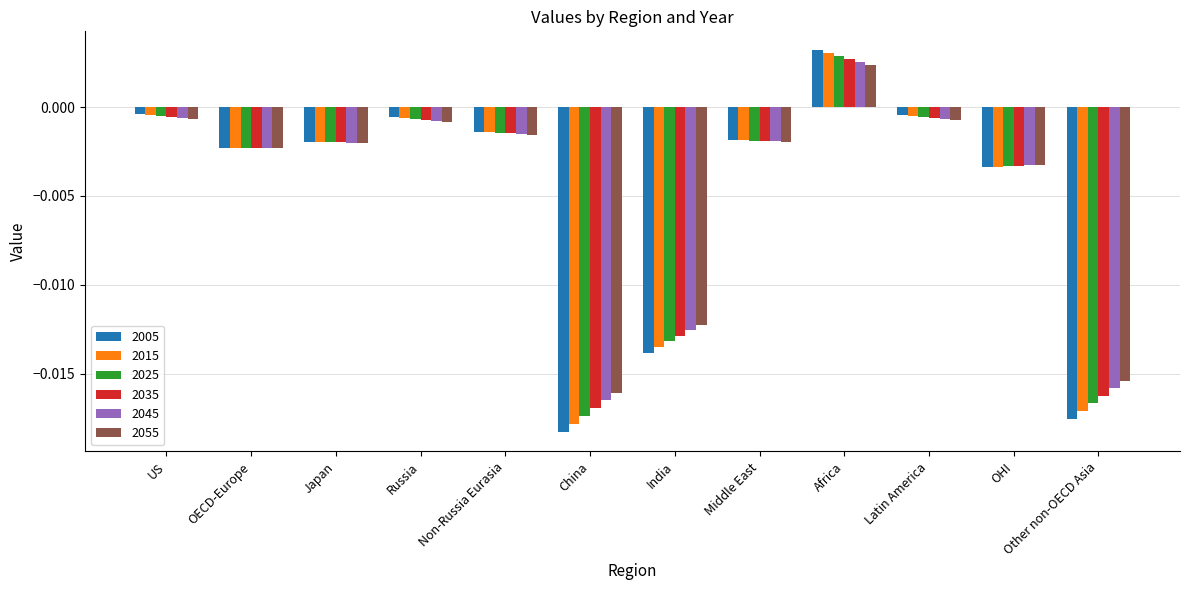

At which label does 2055 first exceed 0?

Africa